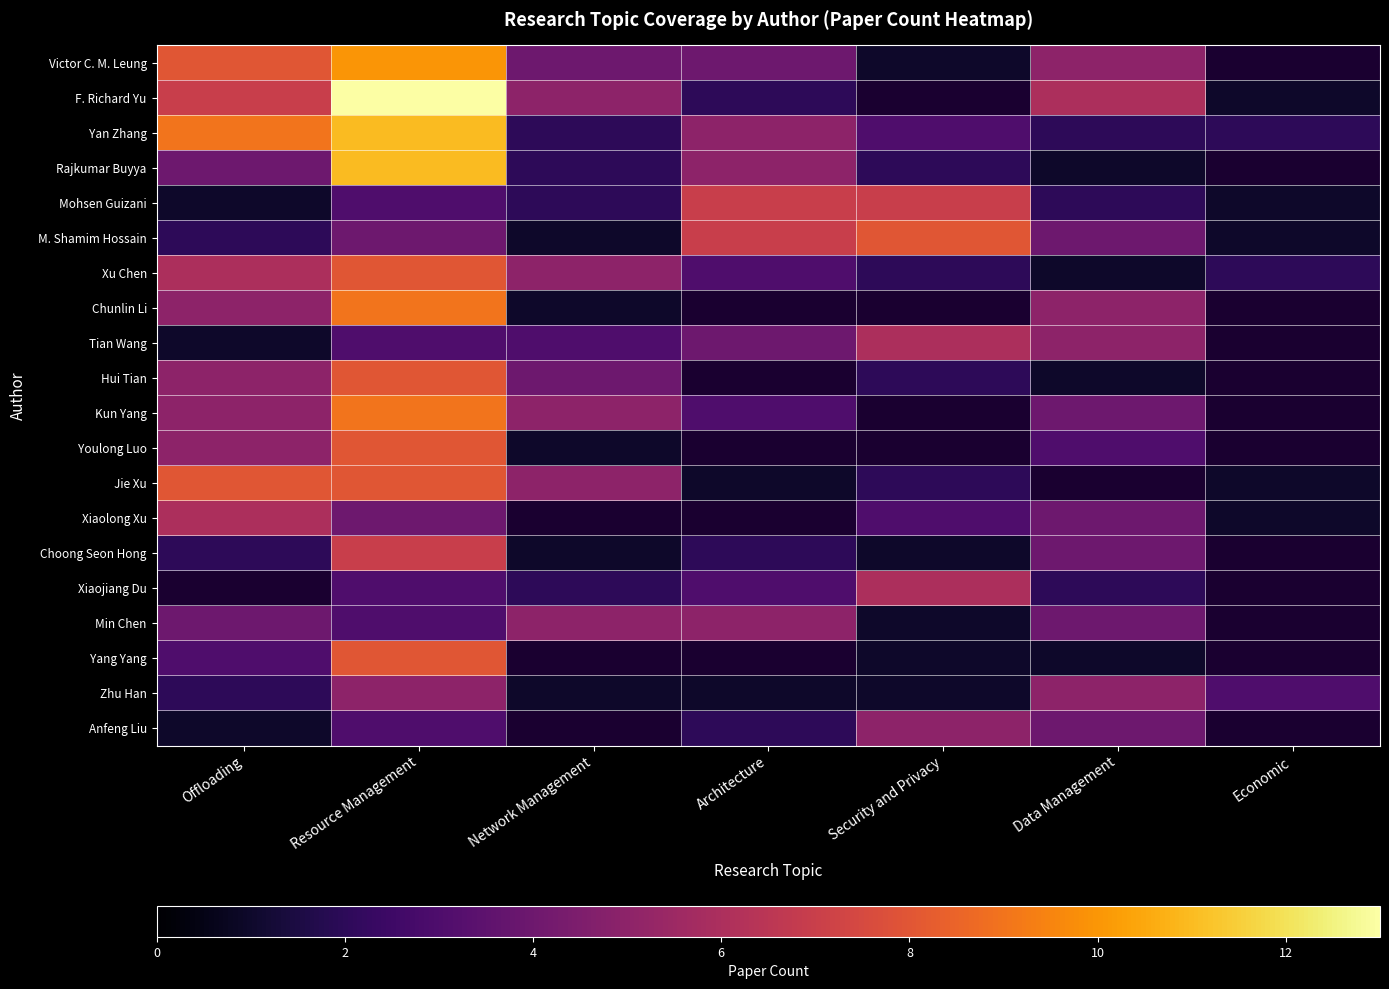

Which category has the highest value in the Chunlin Li series?

Resource Management